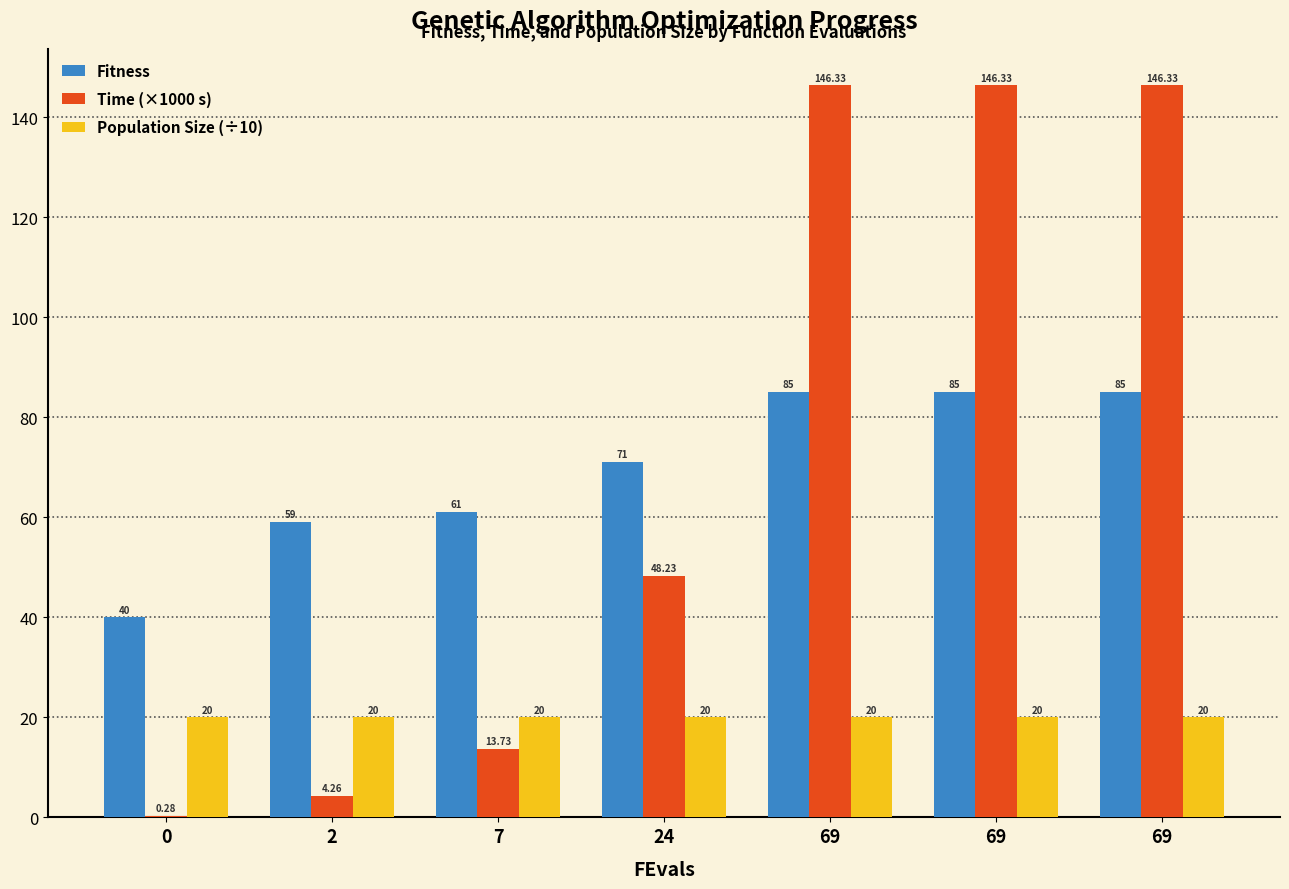

Which series has the widest spread of values?

Time (×1000 s)